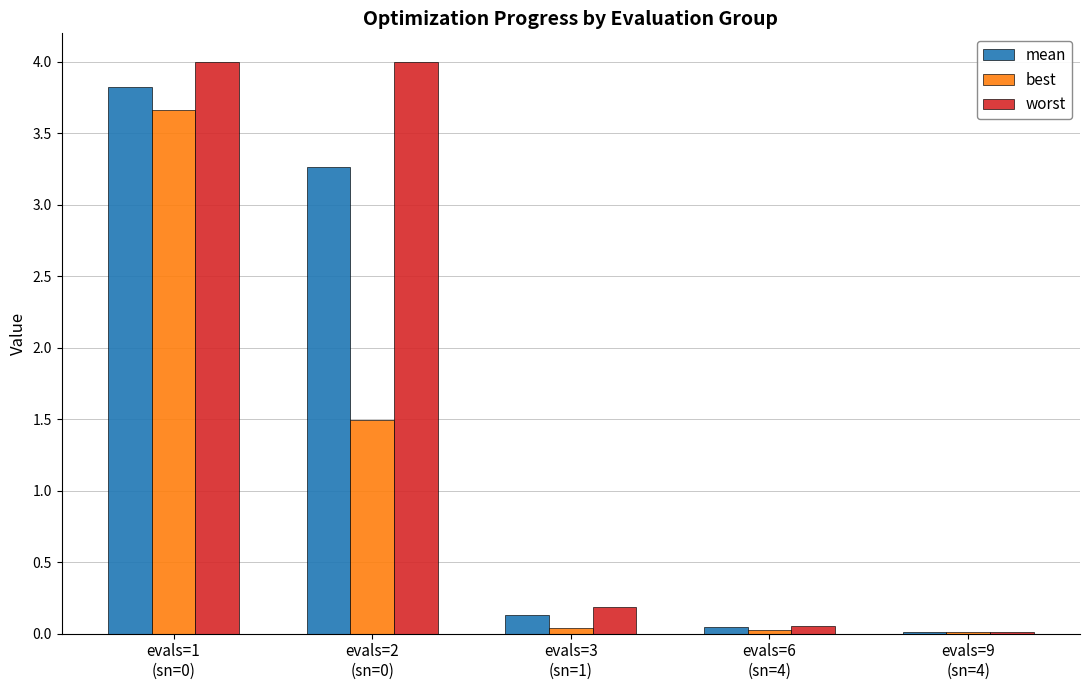

Does the chart contain stacked bars?

No